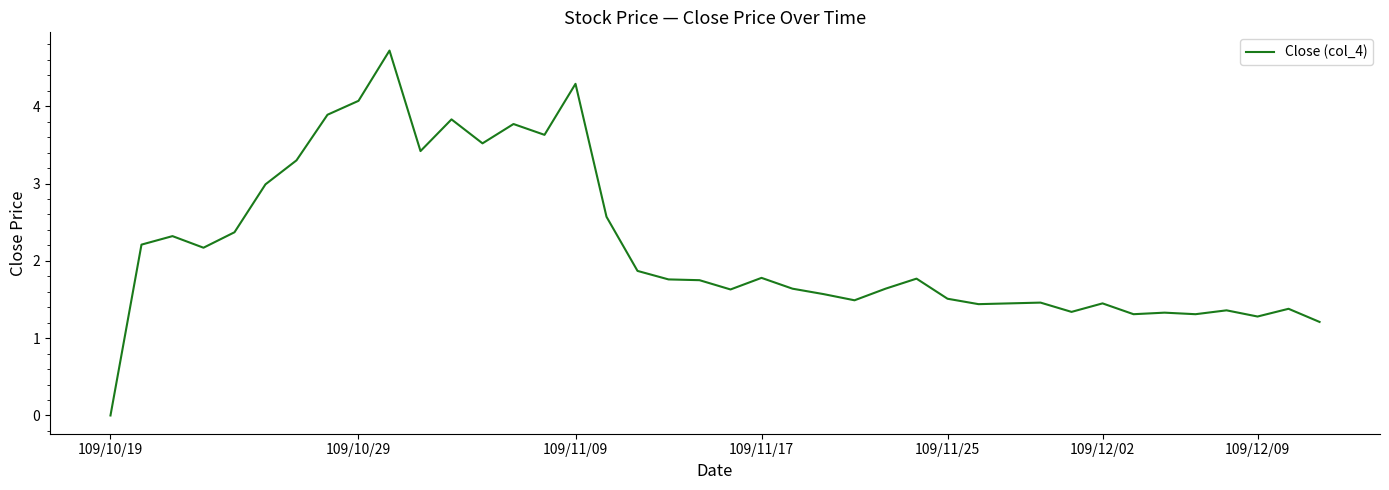

What is the greatest value displayed?

4.7